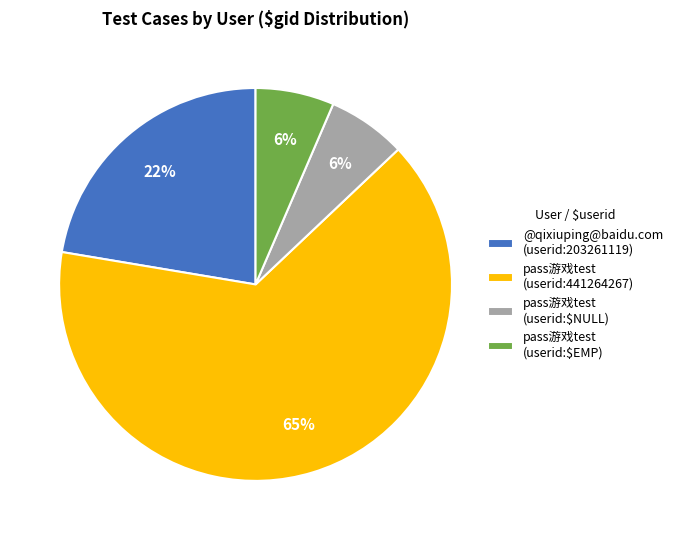

Between pass游戏test (userid:441264267) and @qixiuping@baidu.com (userid:203261119), which is larger?

pass游戏test (userid:441264267)